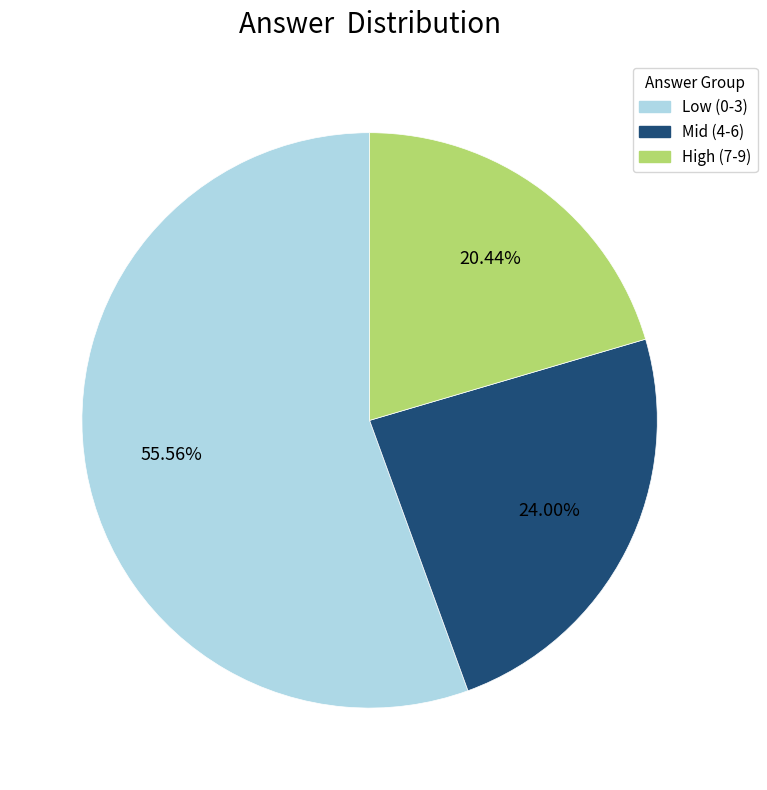

Count the number of slices in the pie.

3